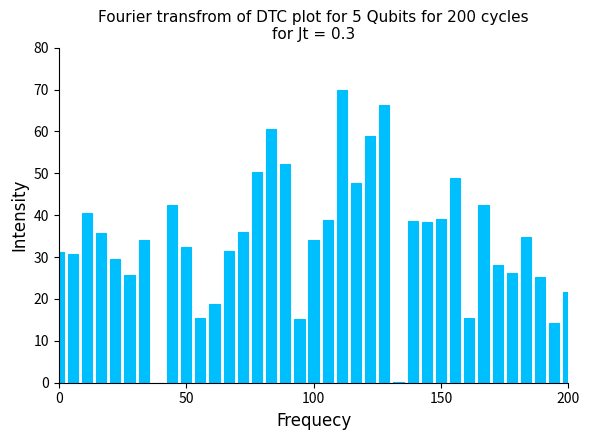

What is the sum of all values?

1271.5